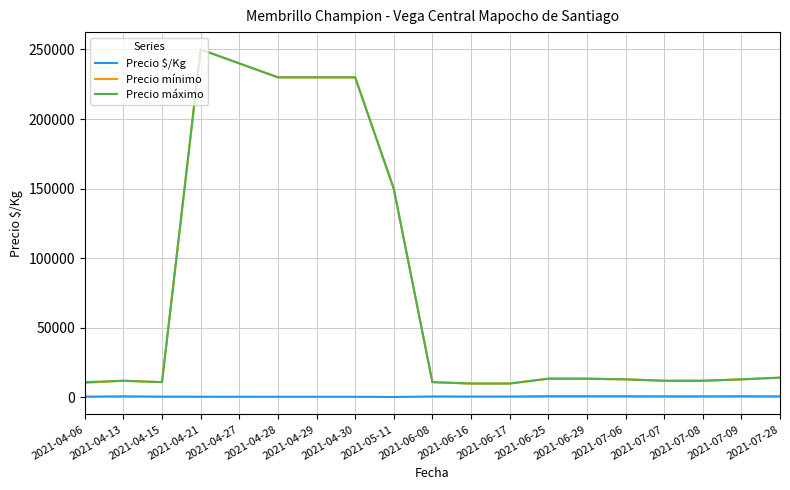

What is the average value of the Precio mínimo series?

78197.4